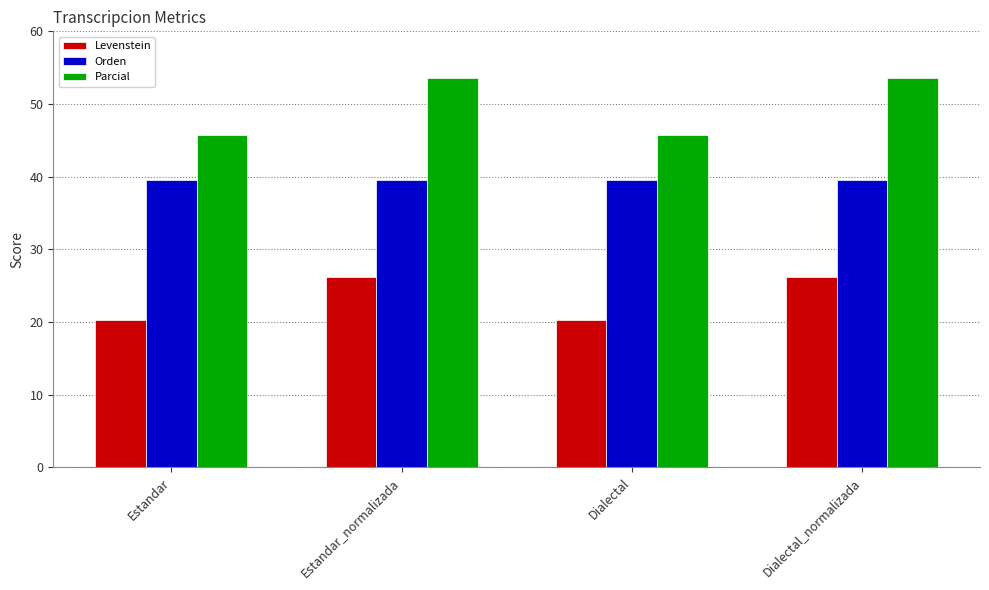

Rank the series at Dialectal_normalizada from highest to lowest value.

Parcial, Orden, Levenstein